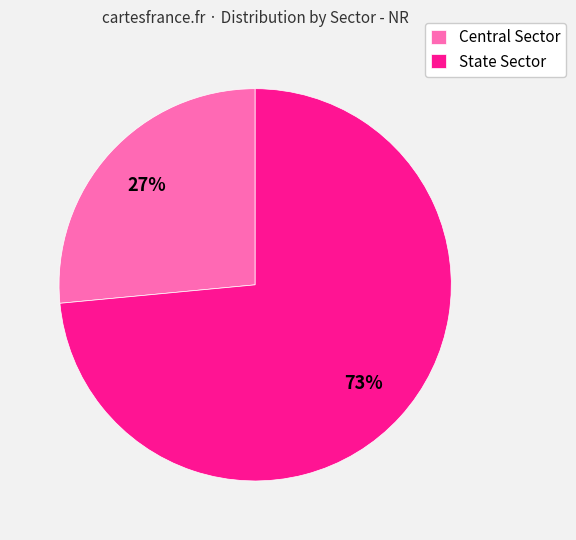

Which category has the smallest portion of the pie?

Central Sector